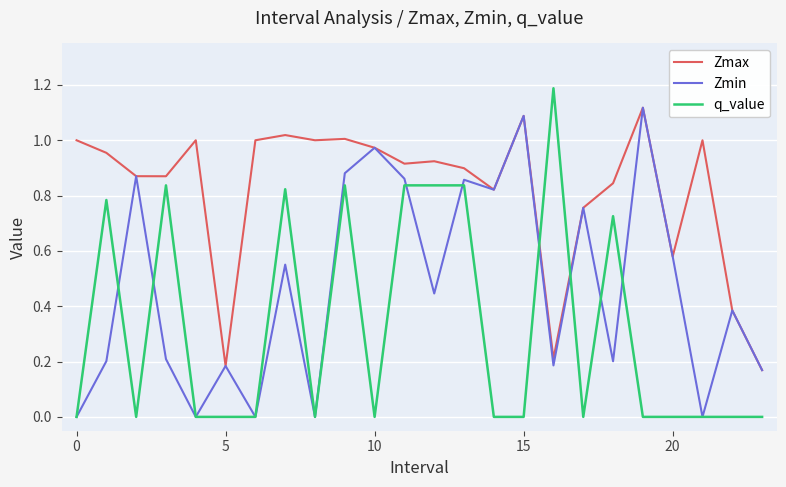

Which series has the largest total across all categories?

Zmax